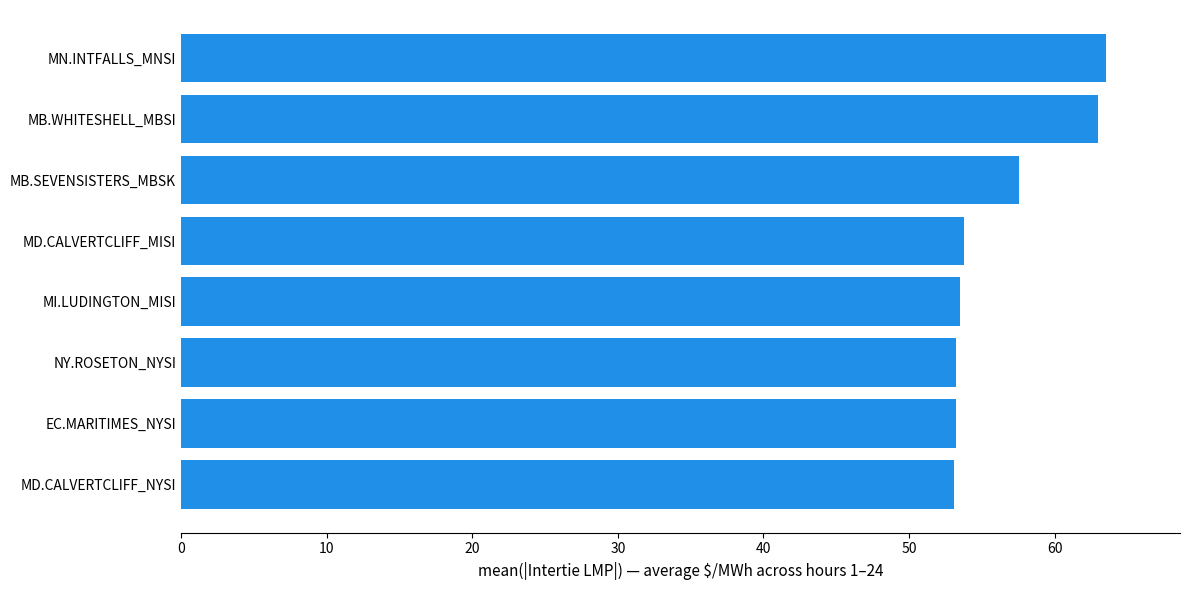

What is the difference between the second highest and minimum values?

9.9